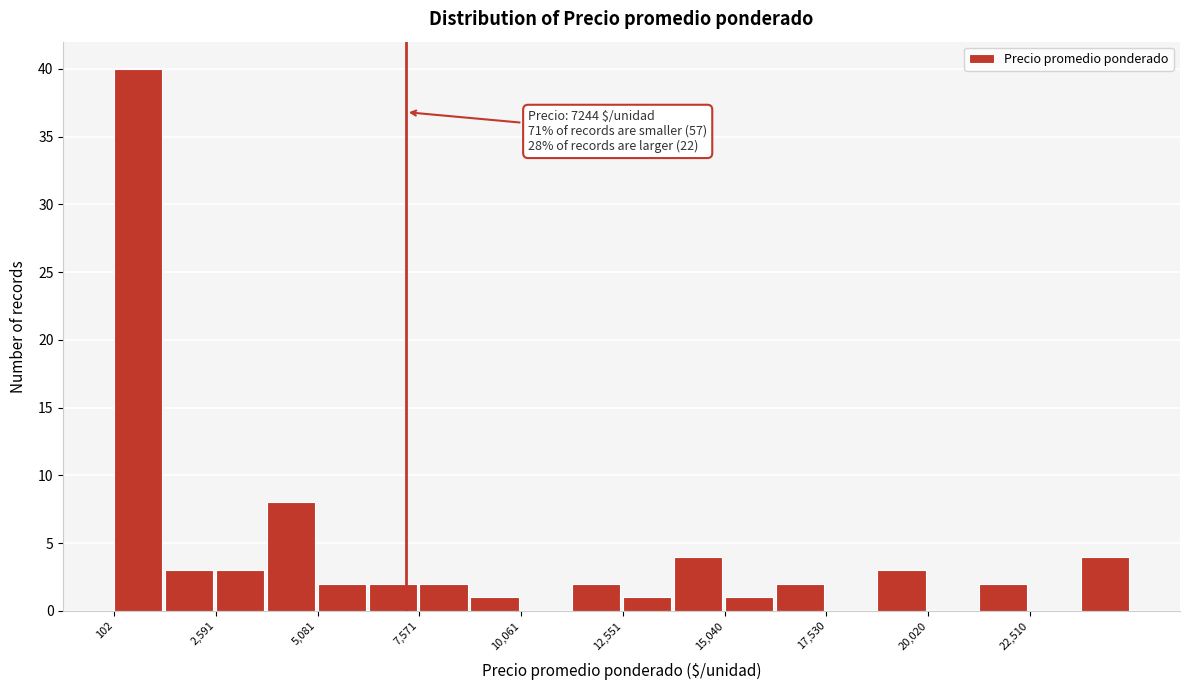

Around what value on the x-axis is the tallest bar? Give the approximate position of its centre, as read against the axis.

500